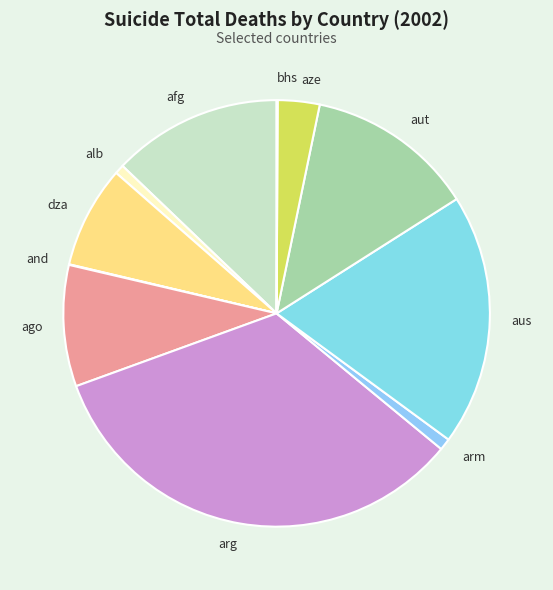

True or false: arg accounts for 40% of the total.

False